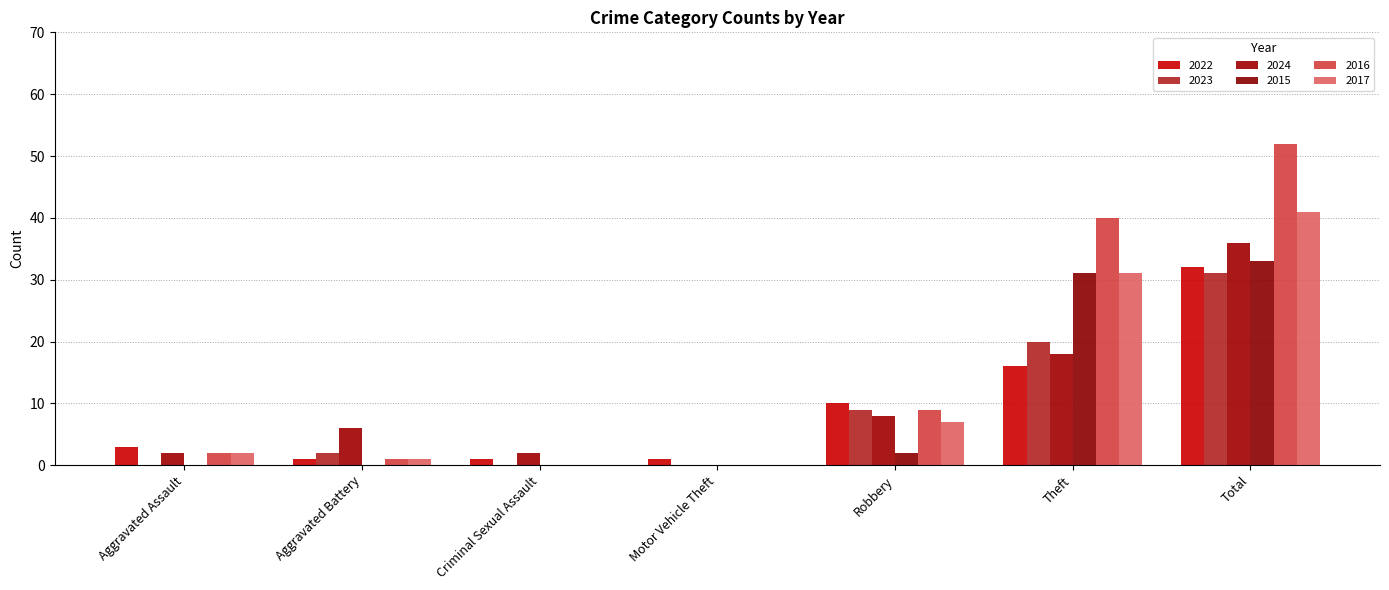

Reading left to right, what are all the values shown in this chart?

2022: Aggravated Assault=3	Aggravated Battery=1	Criminal Sexual Assault=1	Motor Vehicle Theft=1	Robbery=10	Theft=16	Total=32
2023: Aggravated Assault=0	Aggravated Battery=2	Criminal Sexual Assault=0	Motor Vehicle Theft=0	Robbery=9	Theft=20	Total=31
2024: Aggravated Assault=2	Aggravated Battery=6	Criminal Sexual Assault=2	Motor Vehicle Theft=0	Robbery=8	Theft=18	Total=36
2015: Aggravated Assault=0	Aggravated Battery=0	Criminal Sexual Assault=0	Motor Vehicle Theft=0	Robbery=2	Theft=31	Total=33
2016: Aggravated Assault=2	Aggravated Battery=1	Criminal Sexual Assault=0	Motor Vehicle Theft=0	Robbery=9	Theft=40	Total=52
2017: Aggravated Assault=2	Aggravated Battery=1	Criminal Sexual Assault=0	Motor Vehicle Theft=0	Robbery=7	Theft=31	Total=41